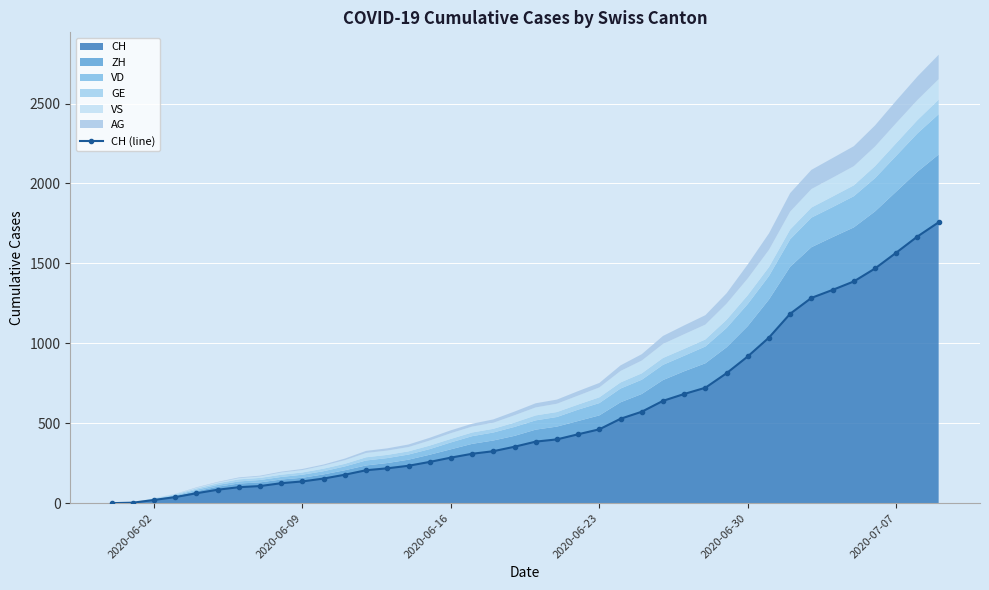

What is the sum of all values?

22434